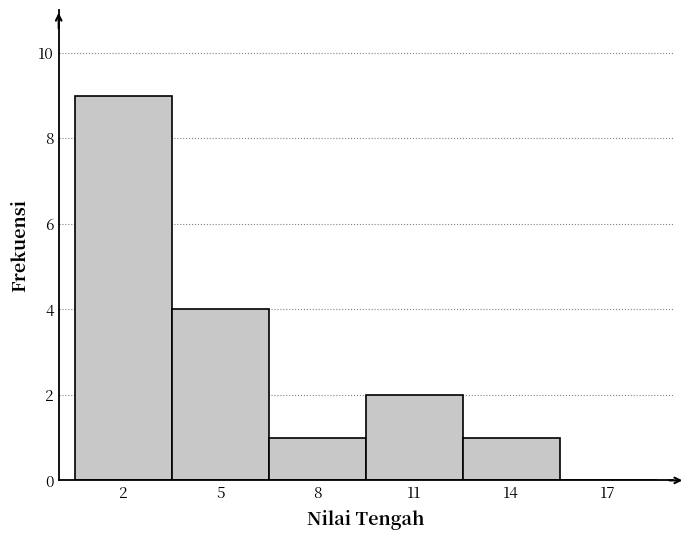

Reading left to right, transcribe this chart: for each bar, give the range it covers on the x-axis and its height. The values are not printed on the chart, so give them approximately, as read against the axis.

0.5 to 3.5: 9
3.5 to 6.5: 4
6.5 to 9.5: 1
9.5 to 12.5: 2
12.5 to 15.5: 1
15.5 to 18.5: 0